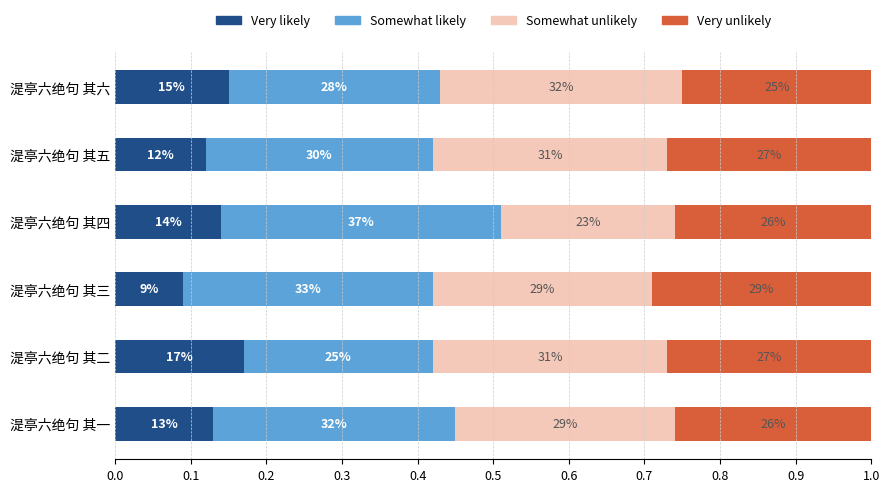

The chart shows a value of 519239 at 湜亭六绝句 其四. True or false?

False